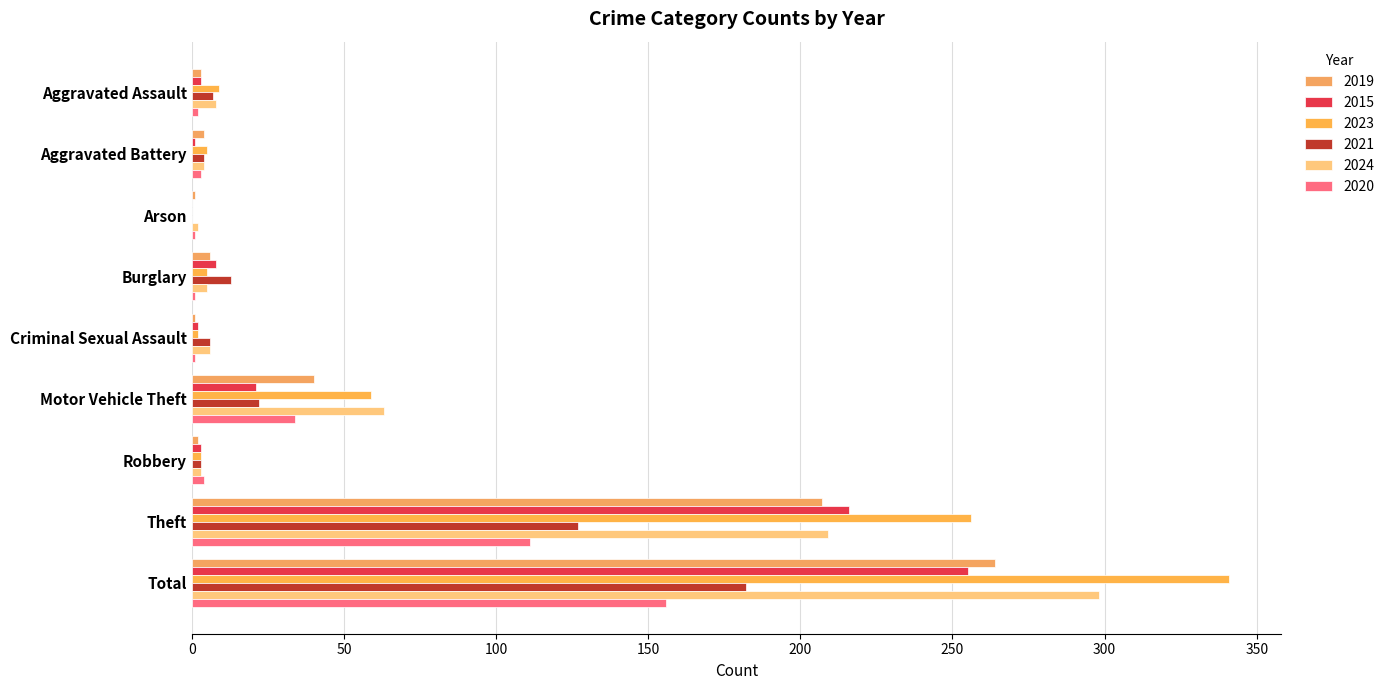

Reading left to right, list all the values displayed in this chart.

2019: Aggravated Assault=3	Aggravated Battery=4	Arson=1	Burglary=6	Criminal Sexual Assault=1	Motor Vehicle Theft=40	Robbery=2	Theft=207	Total=264
2015: Aggravated Assault=3	Aggravated Battery=1	Arson=0	Burglary=8	Criminal Sexual Assault=2	Motor Vehicle Theft=21	Robbery=3	Theft=216	Total=255
2023: Aggravated Assault=9	Aggravated Battery=5	Arson=0	Burglary=5	Criminal Sexual Assault=2	Motor Vehicle Theft=59	Robbery=3	Theft=256	Total=341
2021: Aggravated Assault=7	Aggravated Battery=4	Arson=0	Burglary=13	Criminal Sexual Assault=6	Motor Vehicle Theft=22	Robbery=3	Theft=127	Total=182
2024: Aggravated Assault=8	Aggravated Battery=4	Arson=2	Burglary=5	Criminal Sexual Assault=6	Motor Vehicle Theft=63	Robbery=3	Theft=209	Total=298
2020: Aggravated Assault=2	Aggravated Battery=3	Arson=1	Burglary=1	Criminal Sexual Assault=1	Motor Vehicle Theft=34	Robbery=4	Theft=111	Total=156